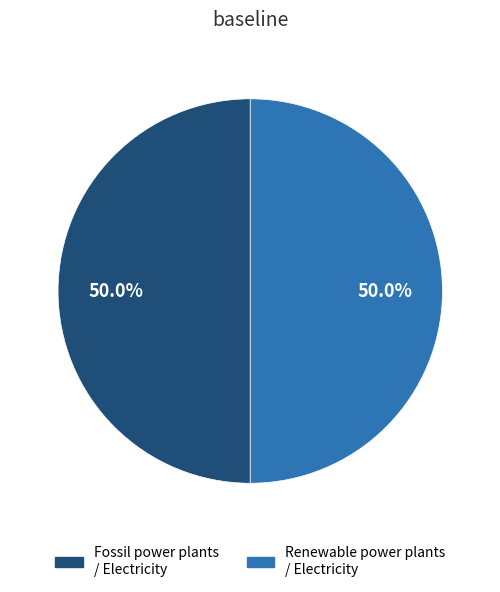

What is the total percentage of Renewable power plants / Electricity and Fossil power plants / Electricity?

100.0%